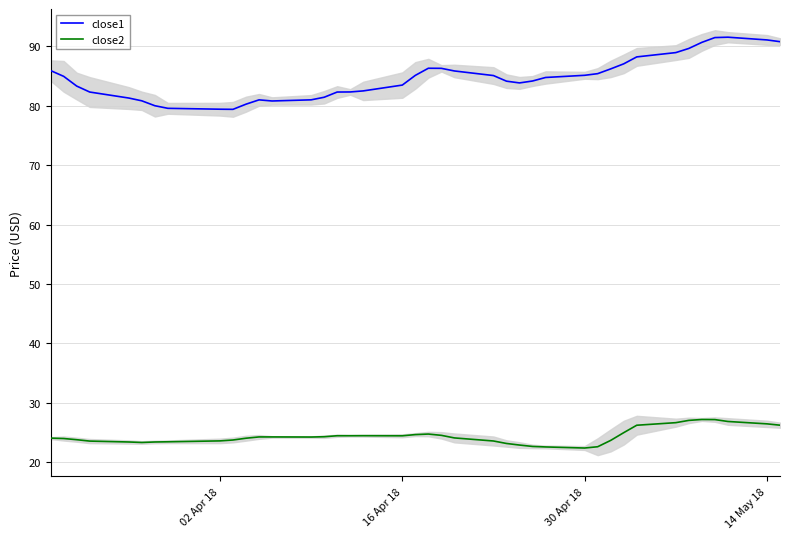

True or false: close2 and close1 cross at least once.

False